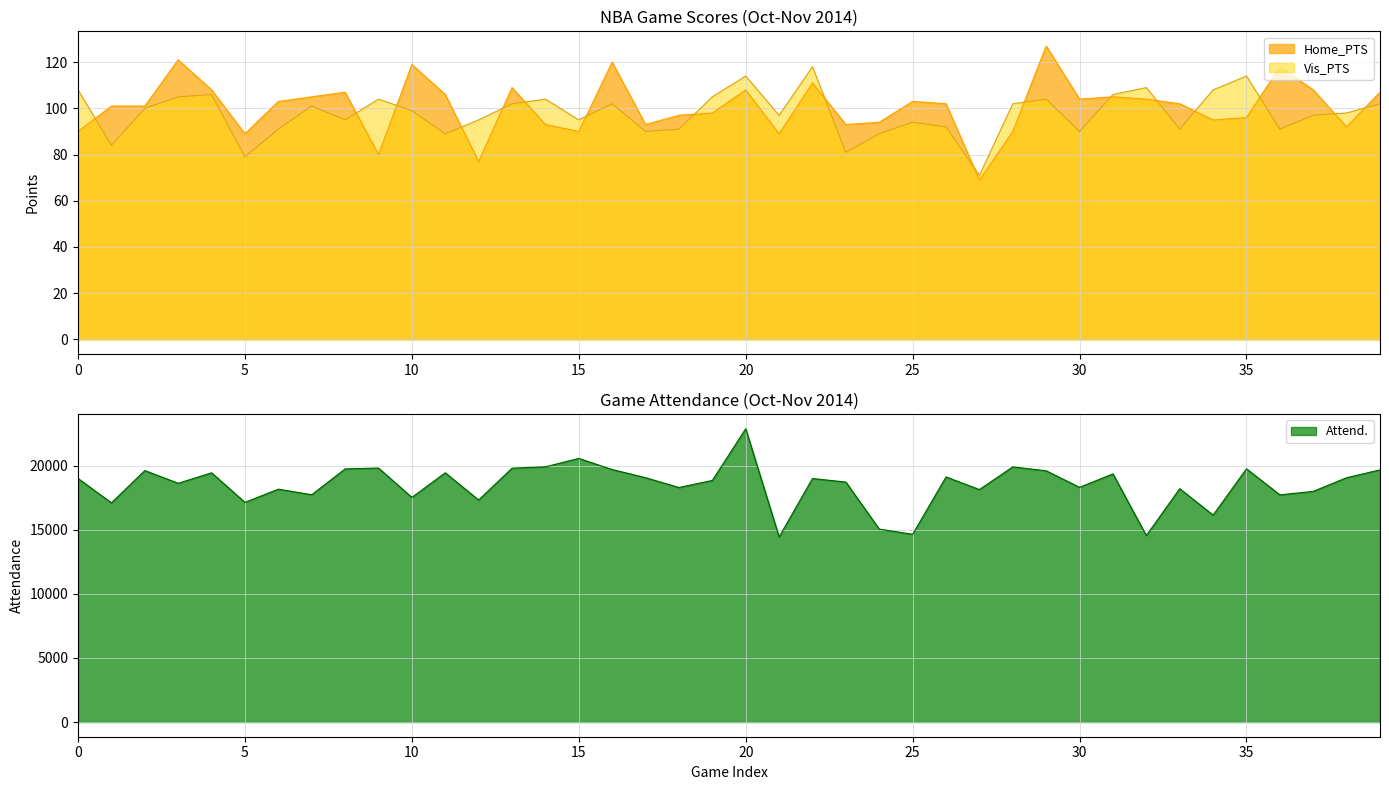

Reading left to right, extract all data points from this chart.

Home_PTS: 90	101	101	121	108	89	103	105	107	80	119	106	77	109	93	90	120	93	97	98	108	89	111	93	94	103	102	69	90	127	104	105	104	102	95	96	118	108	92	107
Vis_PTS: 108	84	100	105	106	79	91	101	95	104	99	89	95	102	104	95	102	90	91	105	114	97	118	81	89	94	92	71	102	104	90	106	109	91	108	114	91	97	98	102
Attend.: 18997	17097	19615	18624	19439	17136	18165	17731	19744	19812	17523	19441	17317	19800	19911	20562	19697	19060	18296	18846	22879	14441	18997	18717	15050	14648	19118	18133	19904	19596	18309	19356	14547	18203	16141	19753	17721	17992	19060	19666